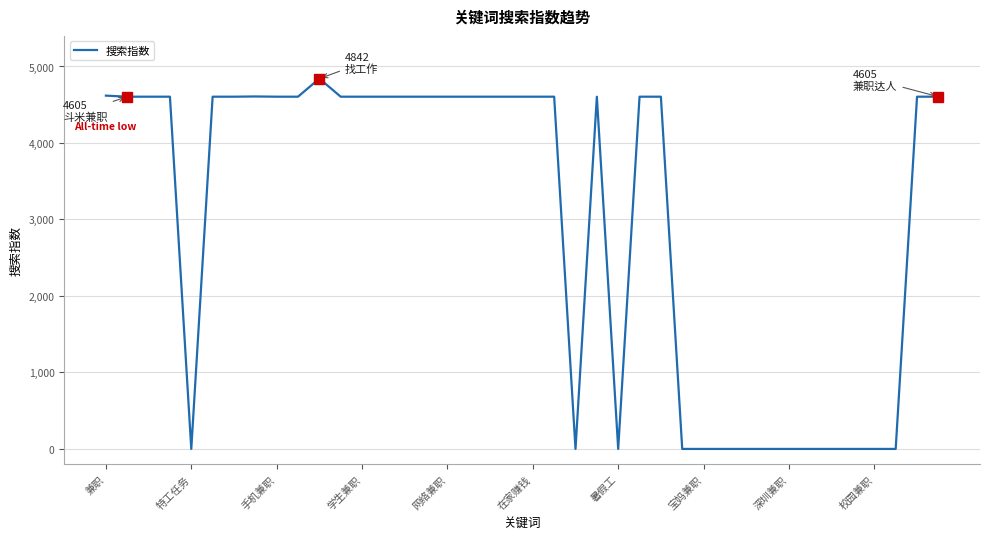

What is the maximum value shown in the chart?

4842